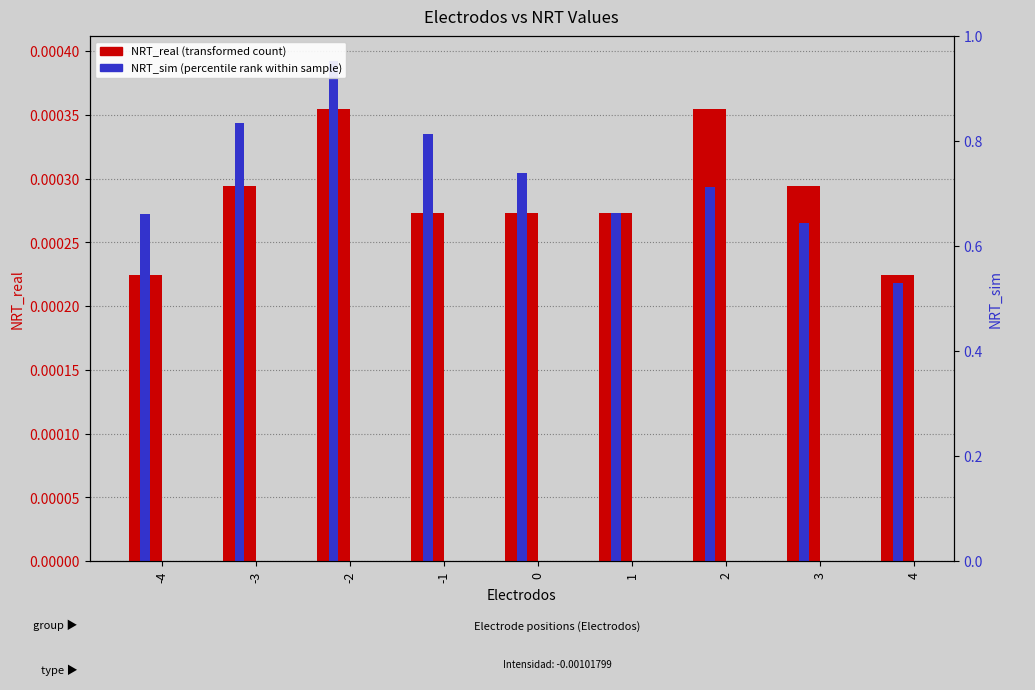

At how many categories does at least one series exceed 0?

9